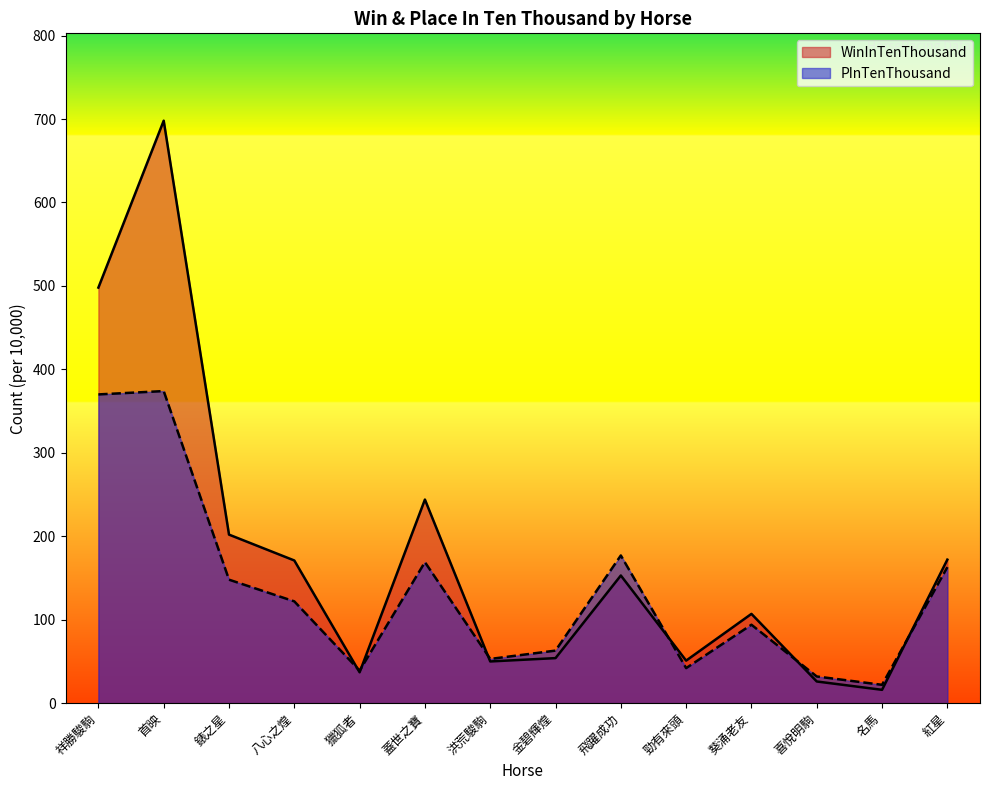

At which category is the sum across all series the highest?

首映